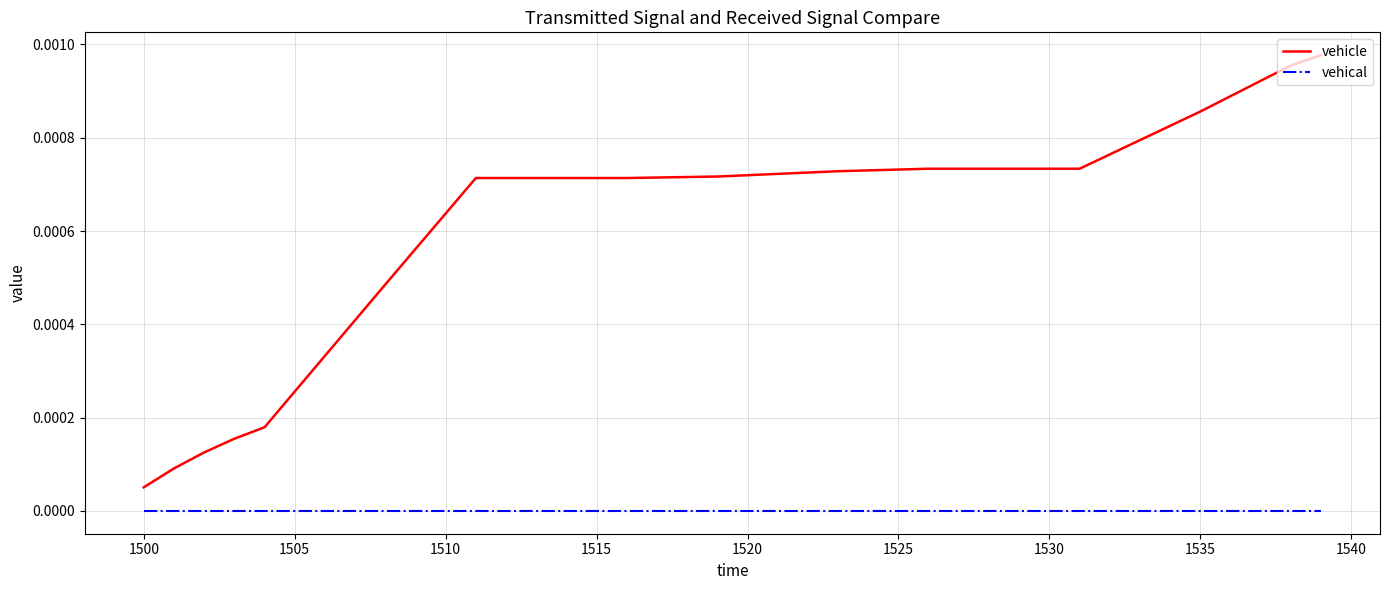

Which series has the largest range (max minus min)?

vehicle